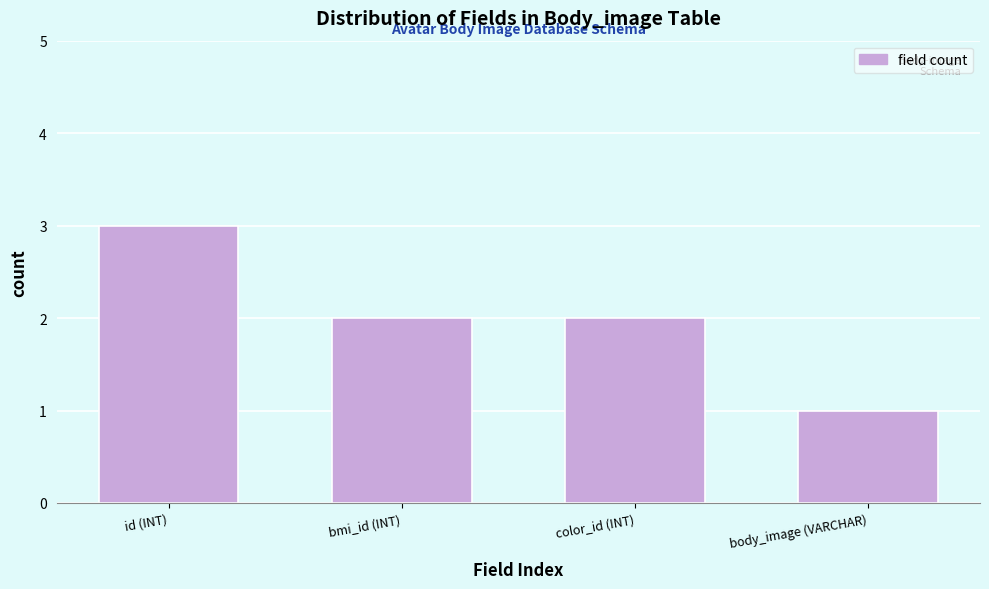

Reading left to right, transcribe all the data shown in this chart.

id (INT)=3	bmi_id (INT)=2	color_id (INT)=2	body_image (VARCHAR)=1